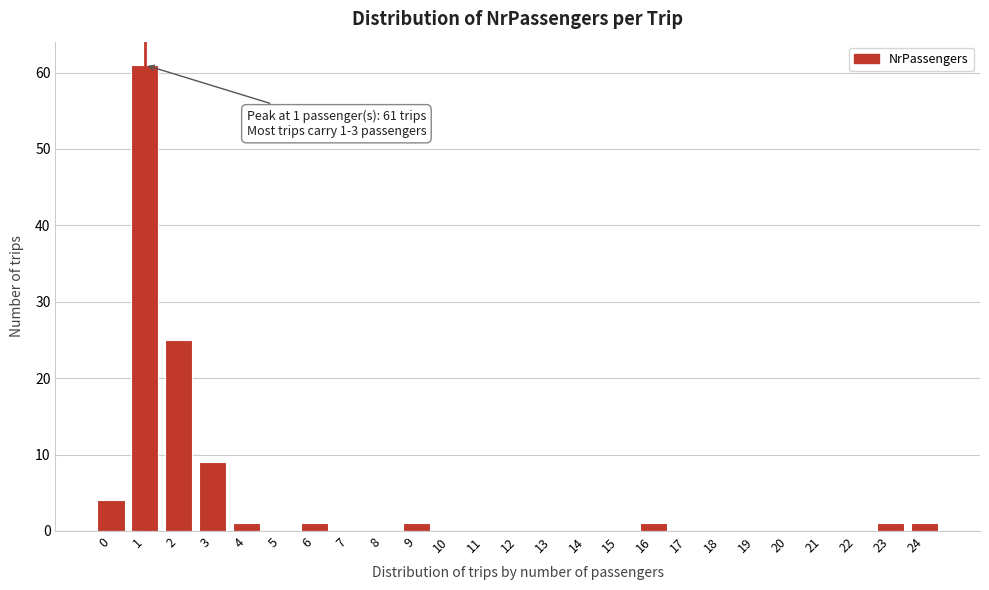

Which range on the x-axis has the tallest bar?

0.5 to 1.5